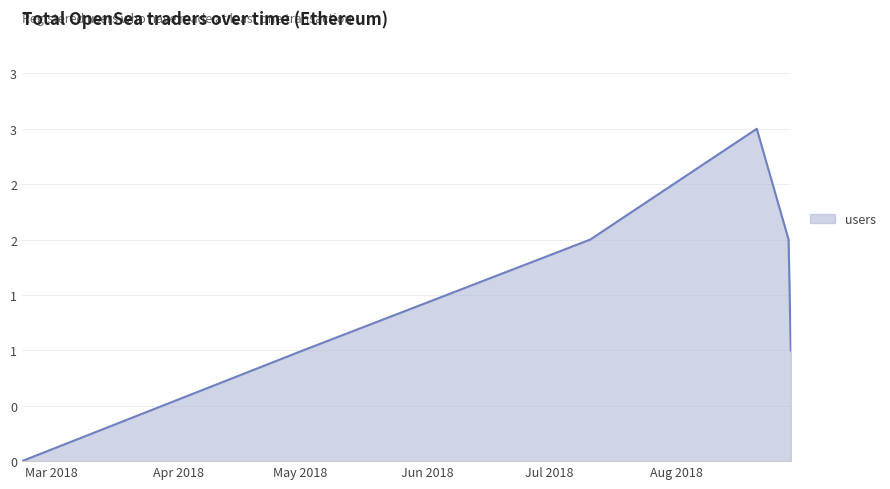

Is this an area chart (filled region under the line)?

Yes